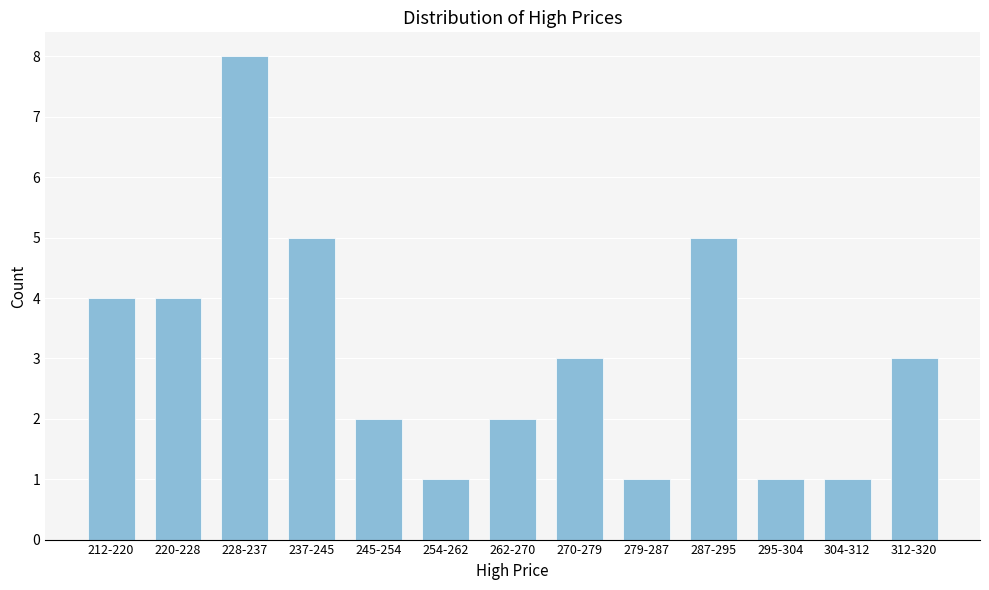

Reading left to right, list all the values displayed in this chart.

212-220=4	220-228=4	228-237=8	237-245=5	245-254=2	254-262=1	262-270=2	270-279=3	279-287=1	287-295=5	295-304=1	304-312=1	312-320=3